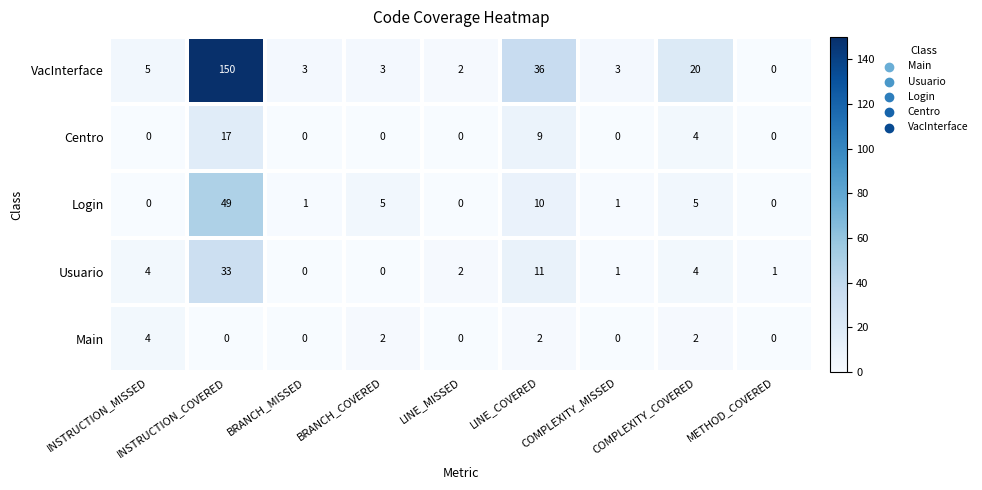

What is the highest value of the Centro series?

17